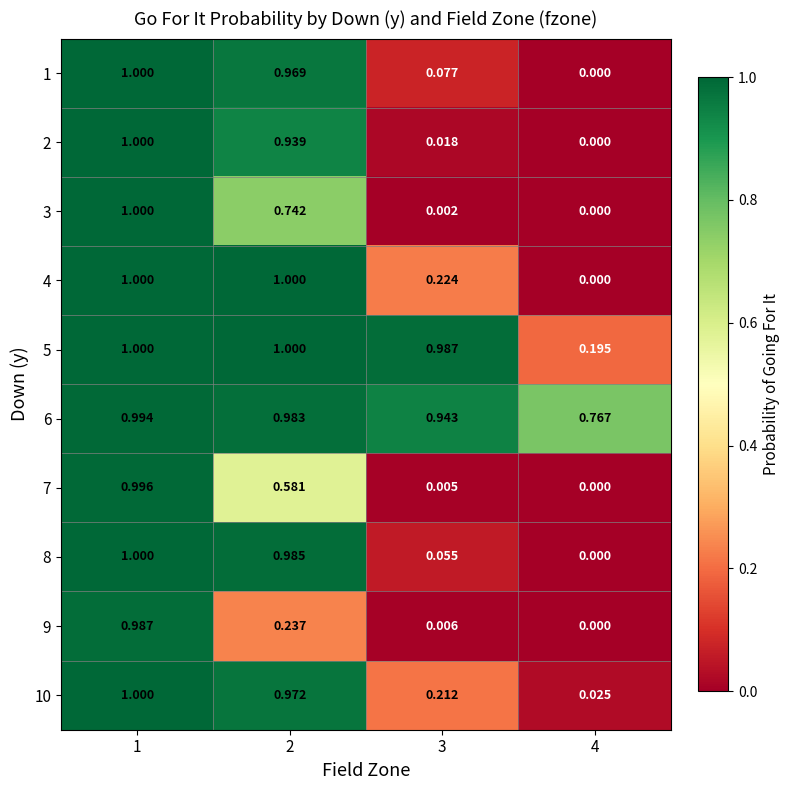

Reading left to right, list all the values displayed in this chart.

1: 1=1.0	2=1.0	3=0.1	4=0.0
2: 1=1.0	2=0.9	3=0.0	4=0.0
3: 1=1.0	2=0.7	3=0.0	4=0.0
4: 1=1.0	2=1.0	3=0.2	4=0.0
5: 1=1.0	2=1.0	3=1.0	4=0.2
6: 1=1.0	2=1.0	3=0.9	4=0.8
7: 1=1.0	2=0.6	3=0.0	4=0.0
8: 1=1.0	2=1.0	3=0.1	4=0.0
9: 1=1.0	2=0.2	3=0.0	4=0.0
10: 1=1.0	2=1.0	3=0.2	4=0.0